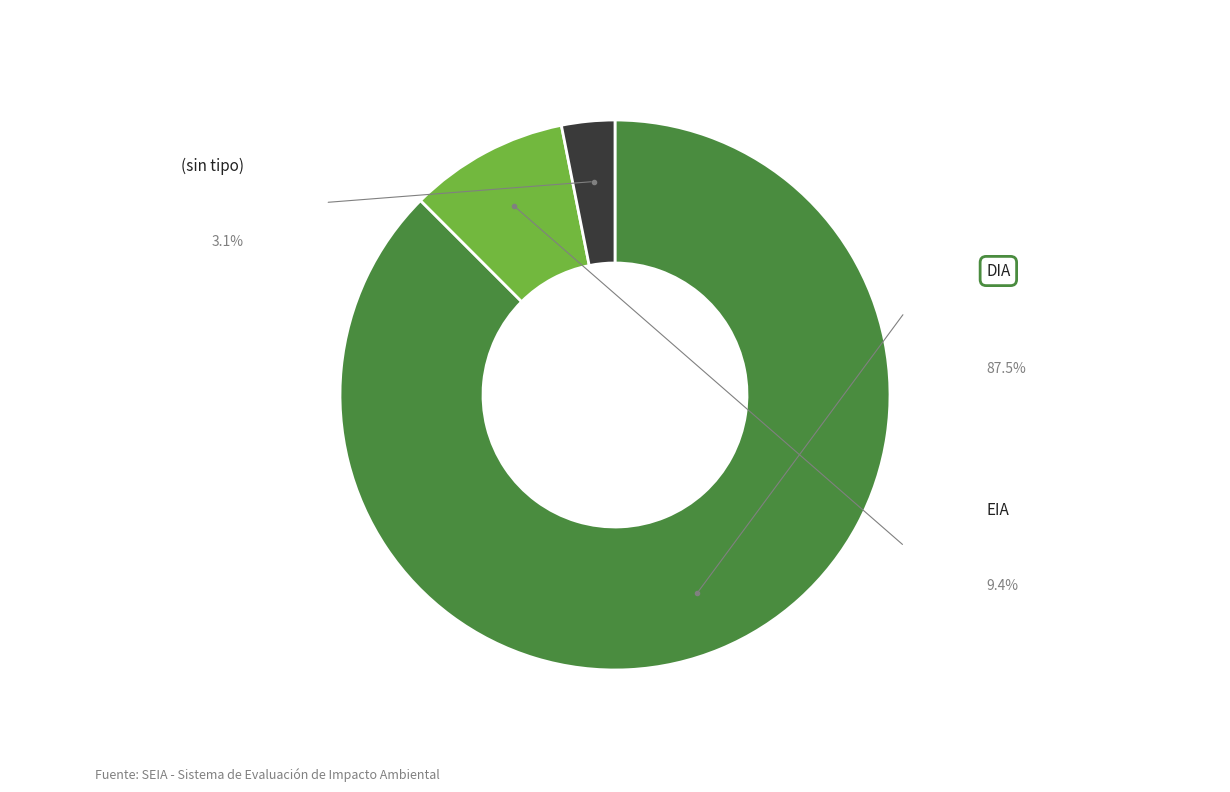

Does any single category account for the majority?

Yes